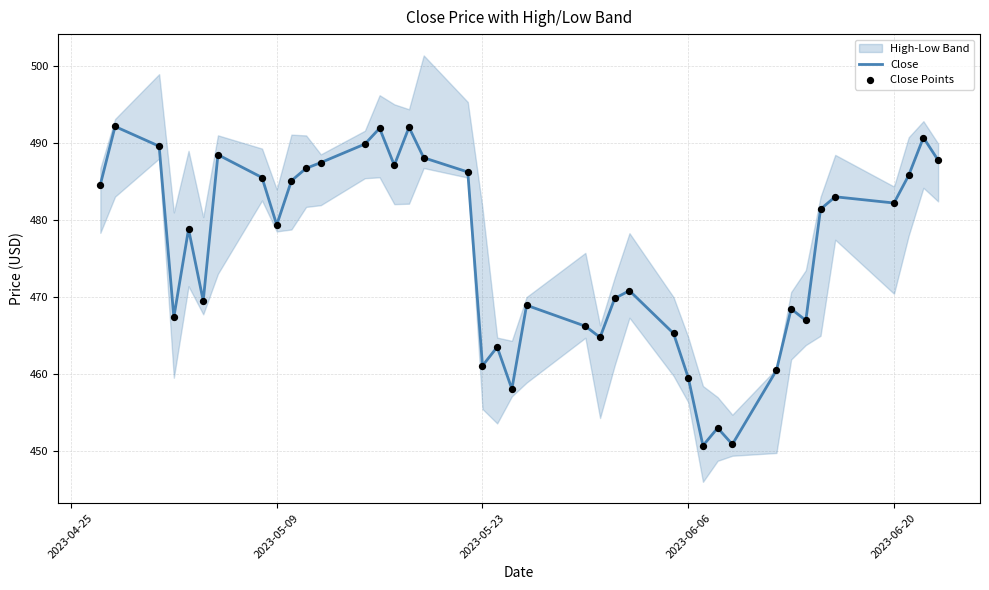

What is the lowest value of the Close series?

450.7